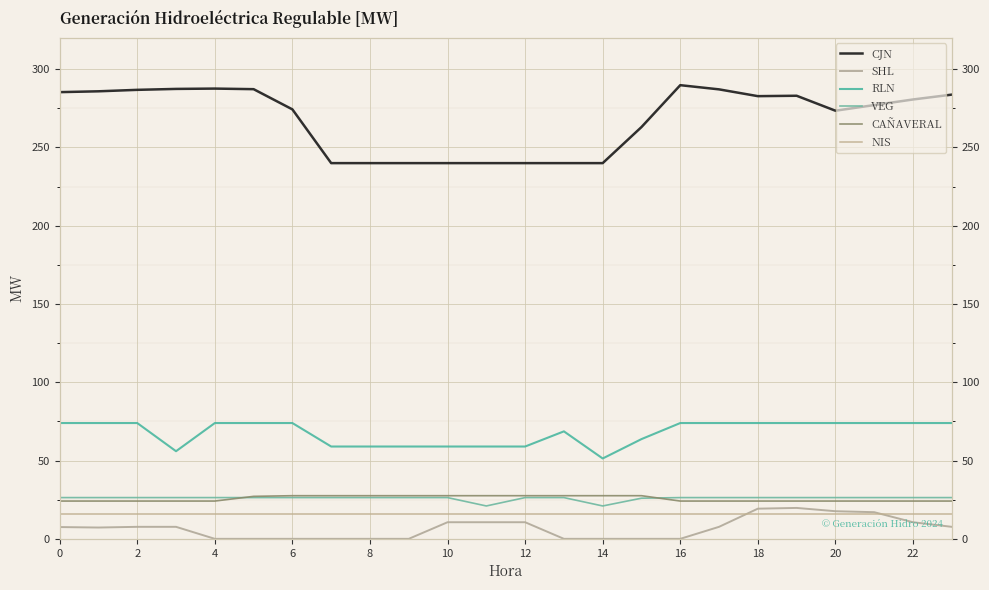

True or false: SHL and NIS intersect in this chart.

True